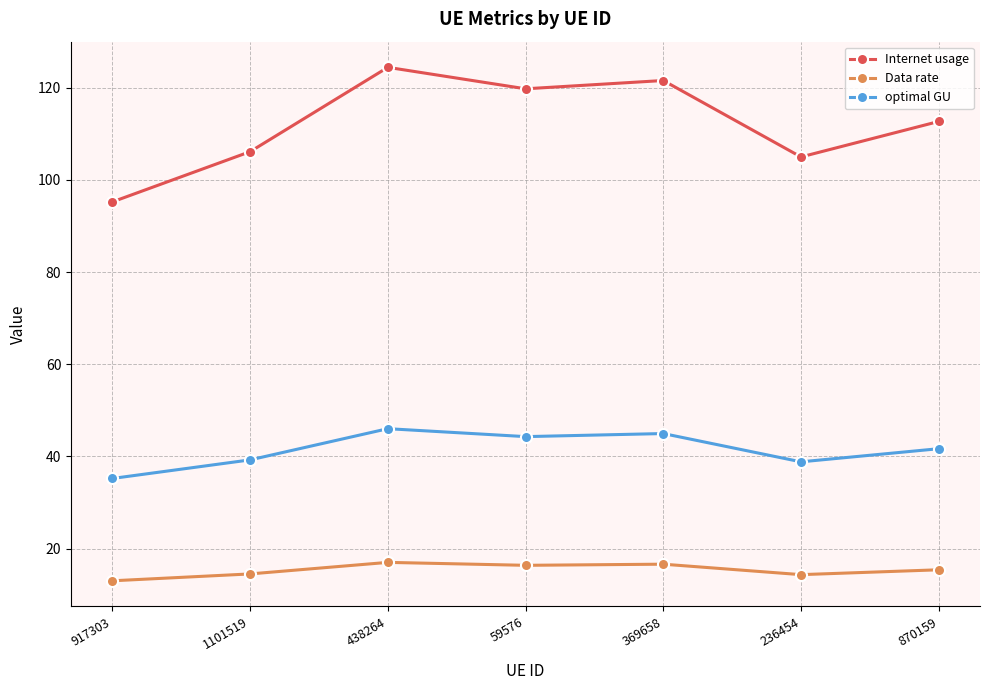

What is the maximum value shown in the chart?

124.4